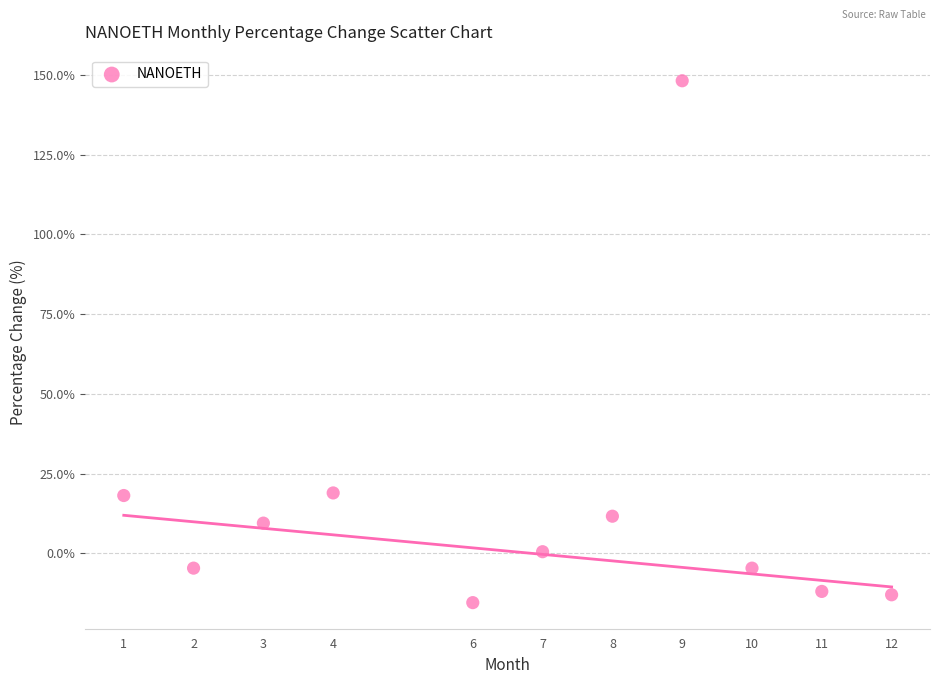

What is the average Y value?

14.3